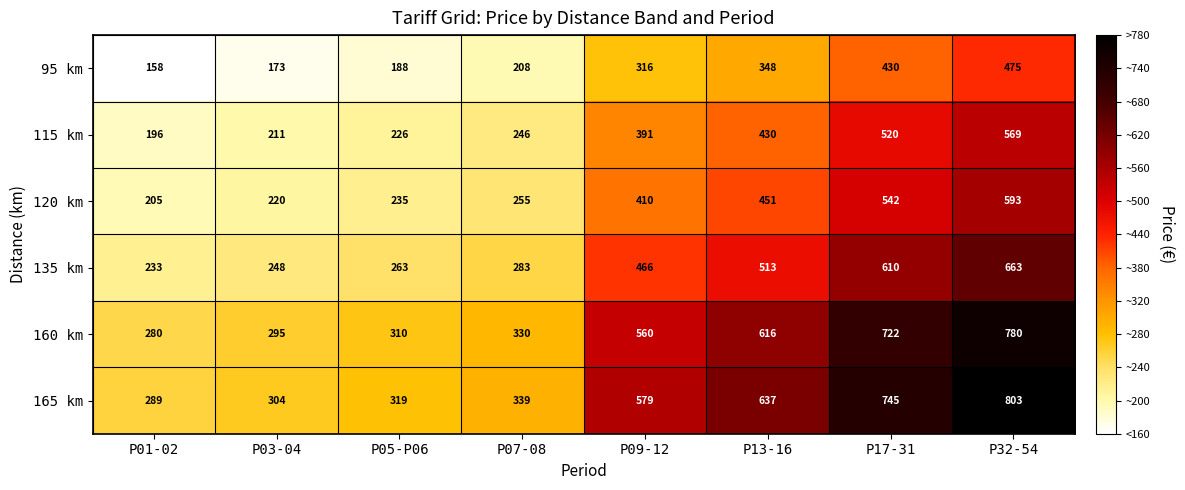

What is the sum of all 120 km values?

2911